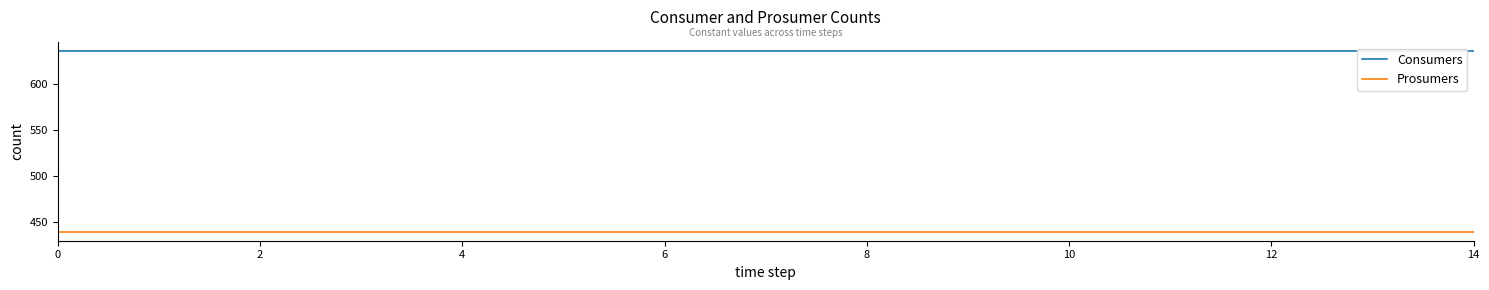

How many lines are shown in the chart?

2